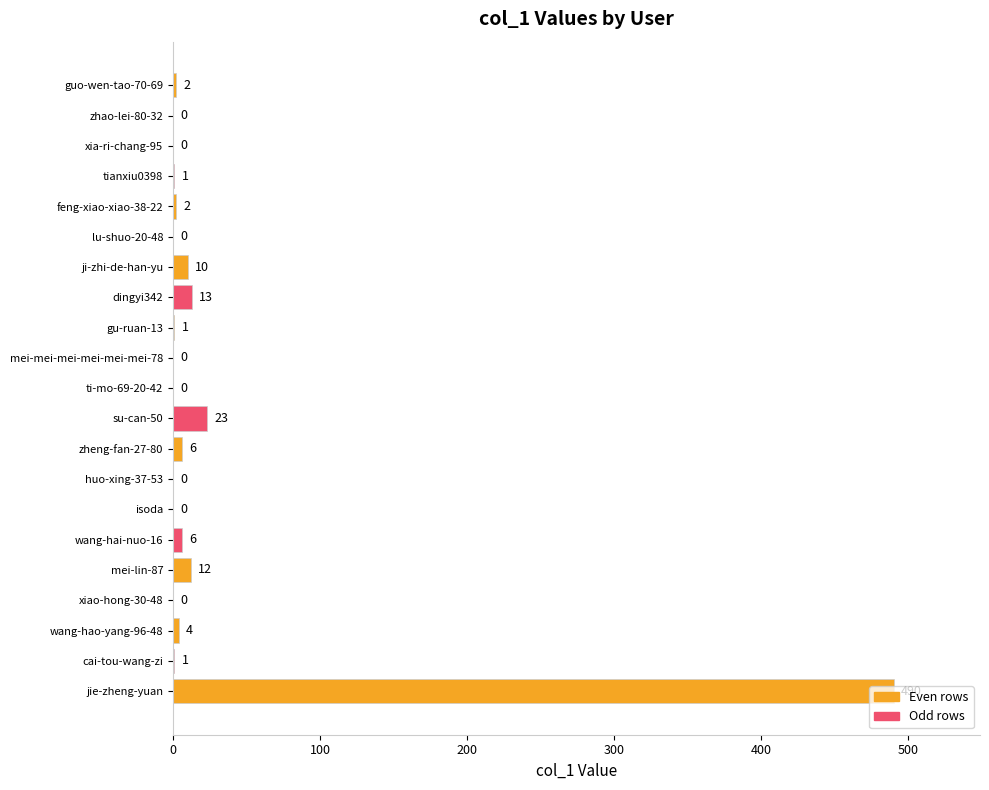

Which has a higher value, zhao-lei-80-32 or dingyi342?

dingyi342